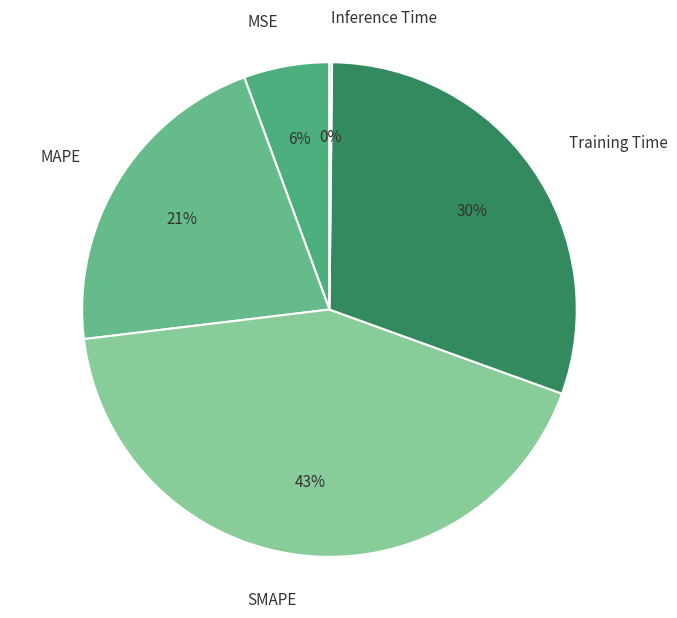

Is the sum of Training Time and MSE greater than half?

No